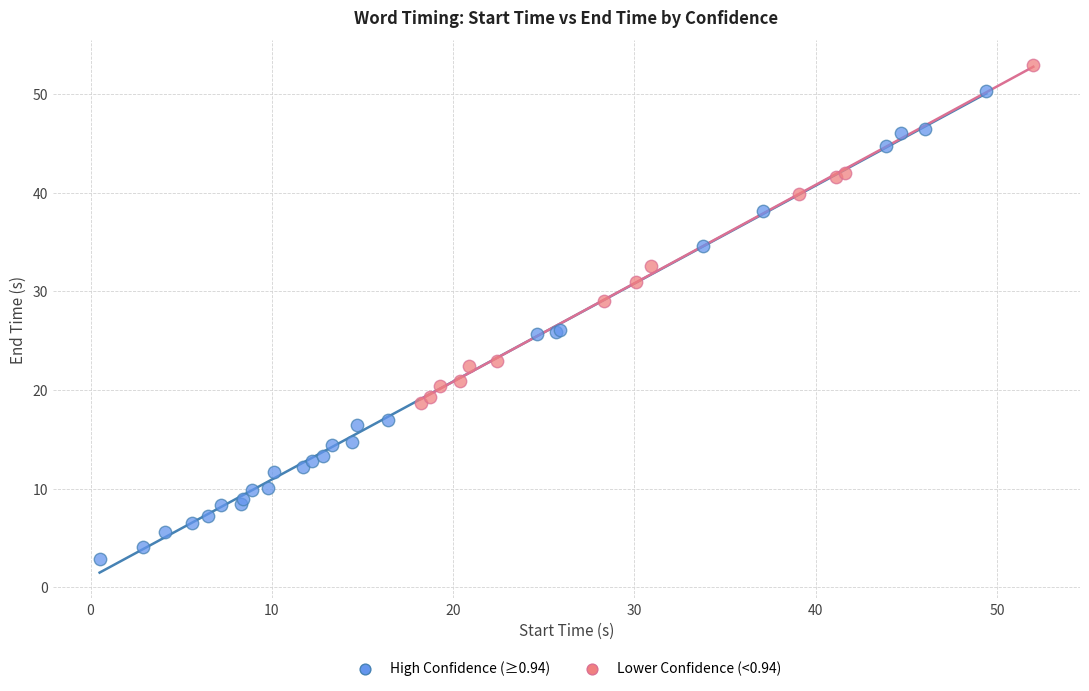

Which series contains the highest Y value?

Lower Confidence (<0.94)